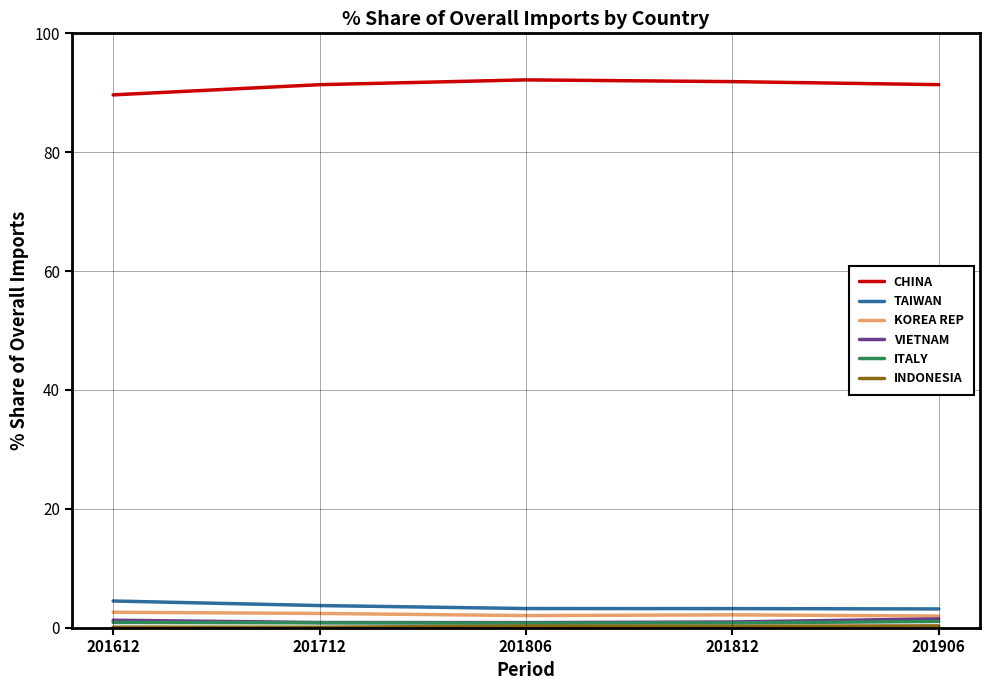

What is the sum of all VIETNAM values?

5.4